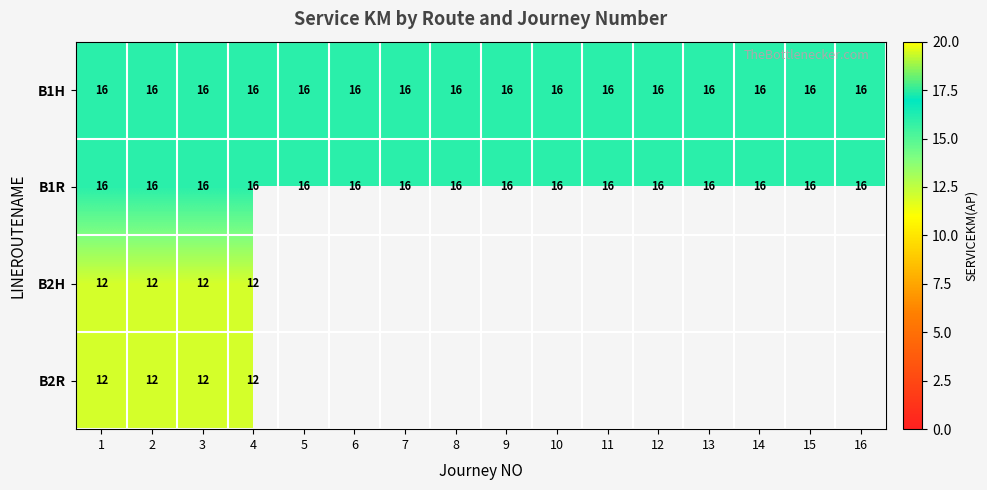

What is the sum of all B1H values?

256